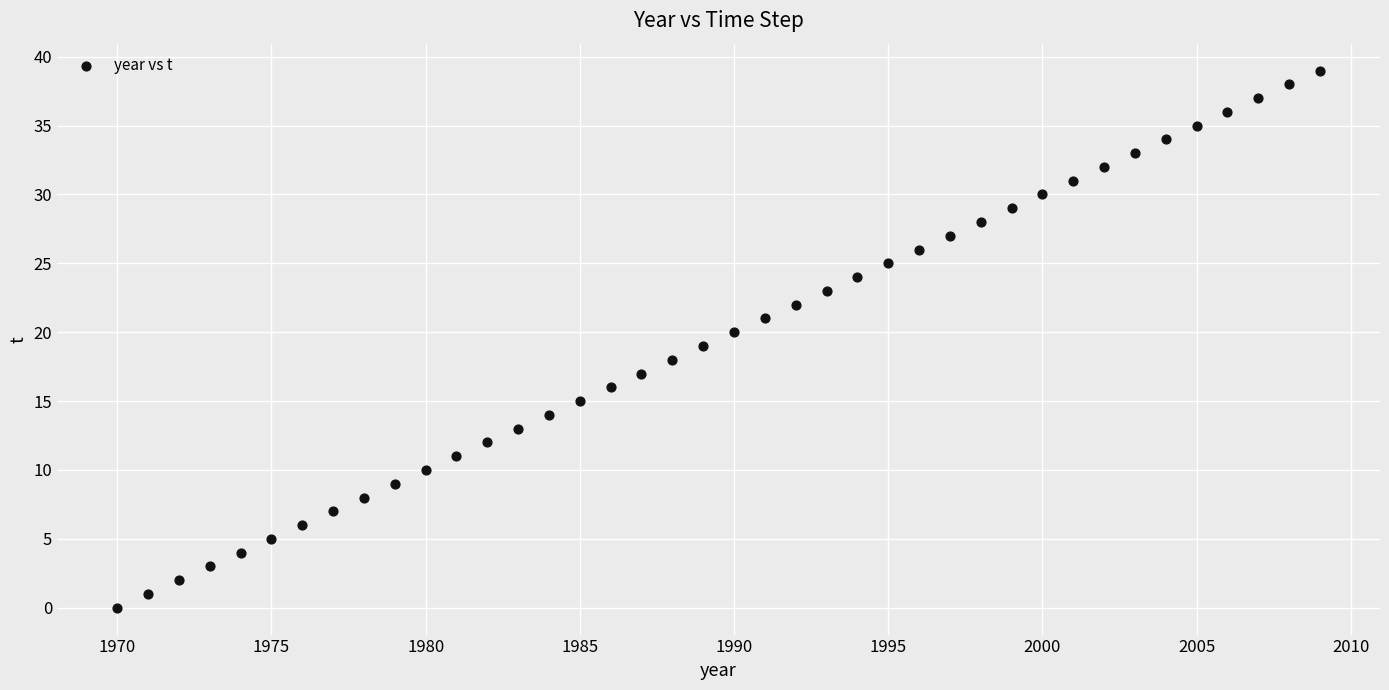

What is the range of Y values (max minus min)?

39